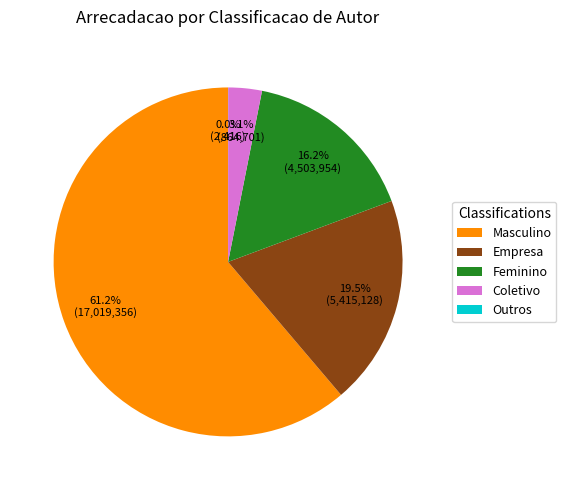

How much of the chart is everything except Coletivo?

96.9%